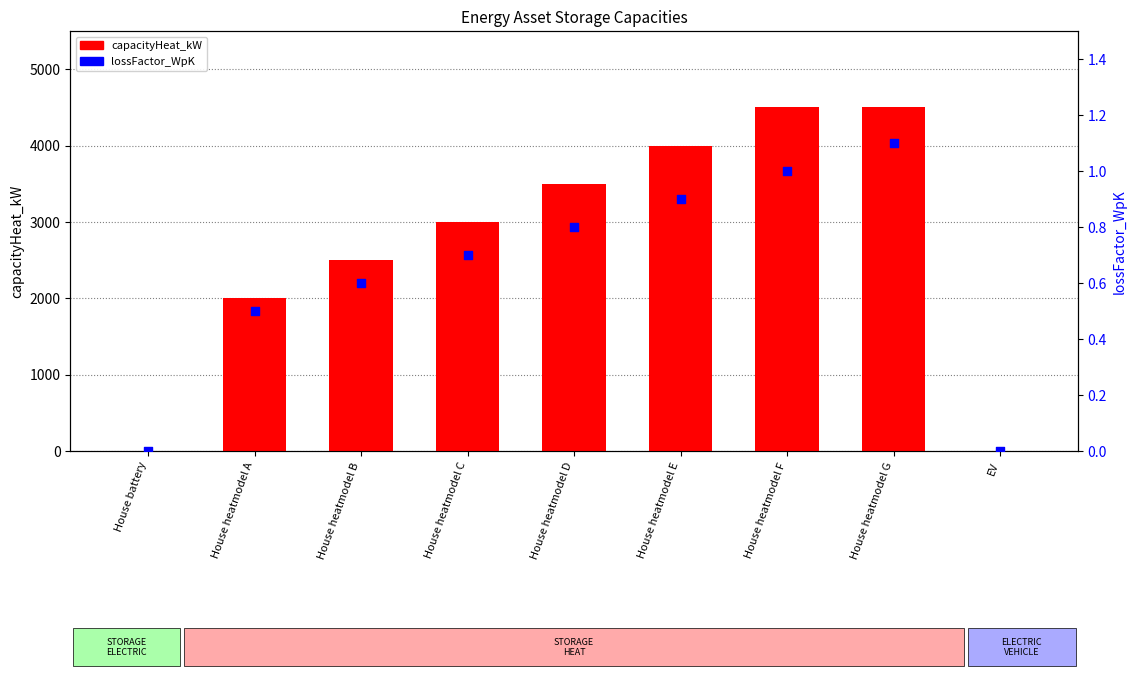

At how many categories does at least one series exceed 2270?

6